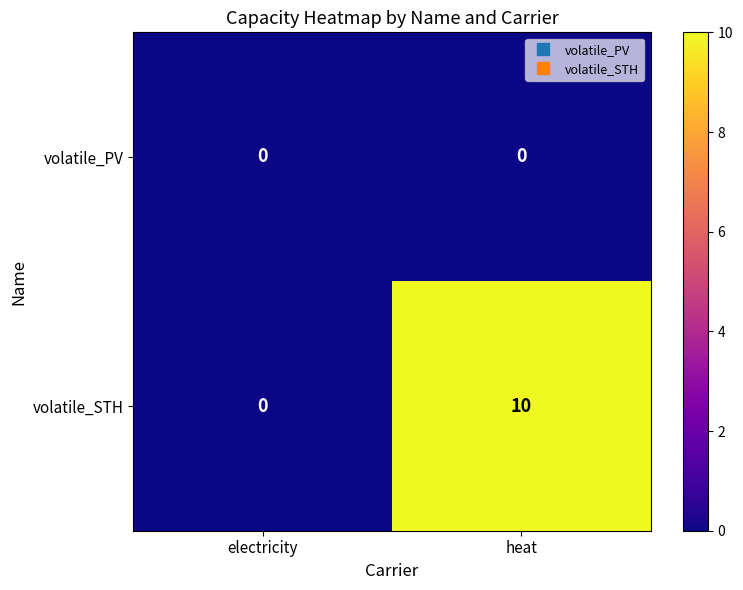

Which series has the largest total across all categories?

volatile_STH